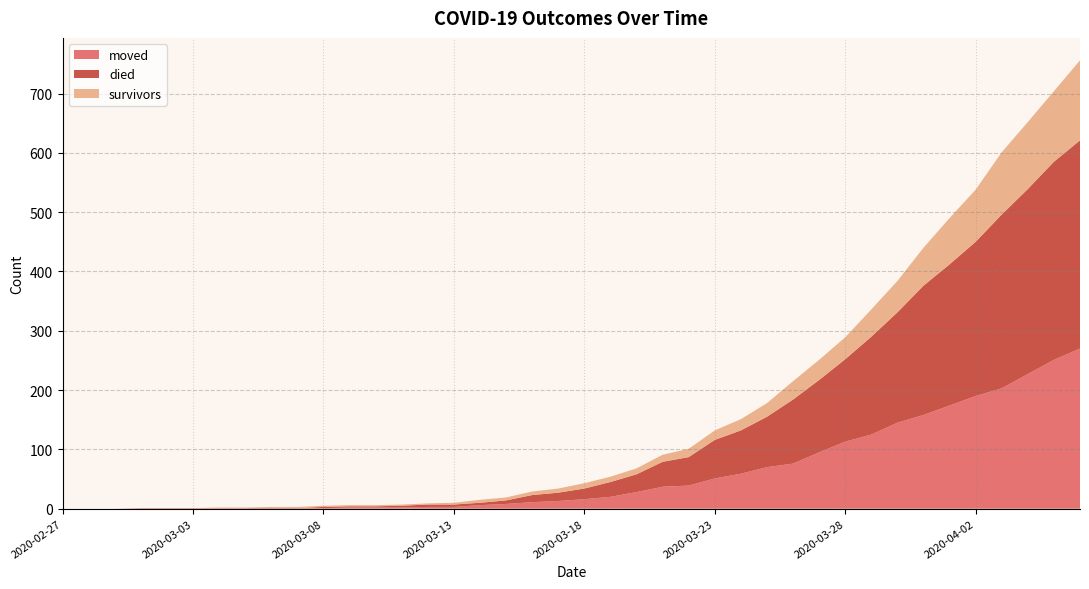

Reading left to right, extract all data points from this chart.

moved: 0	0	0	1	1	1	1	1	2	1	1	2	2	2	3	3	6	8	11	13	16	20	28	37	39	51	59	70	76	95	113	125	145	158	174	190	203	227	251	270
died: 0	0	0	0	0	0	0	0	0	0	2	2	2	3	4	4	4	6	12	14	18	25	30	42	48	65	73	85	108	122	139	165	186	218	238	260	293	312	334	351
survivors: 0	0	0	0	0	0	1	1	1	2	2	2	2	2	2	3	5	5	6	7	9	9	10	12	14	16	19	23	31	34	37	46	53	64	78	88	105	113	119	135